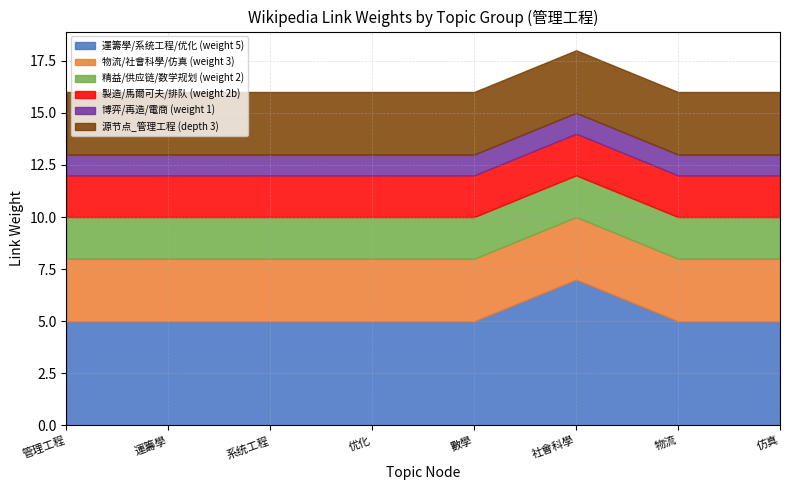

Rank the series by their maximum value, from highest to lowest.

運籌學/系统工程/优化 (weight 5), 物流/社會科學/仿真 (weight 3), 源节点_管理工程 (depth 3), 精益/供应链/数学规划 (weight 2), 製造/馬爾可夫/排队 (weight 2b), 博弈/再造/電商 (weight 1)